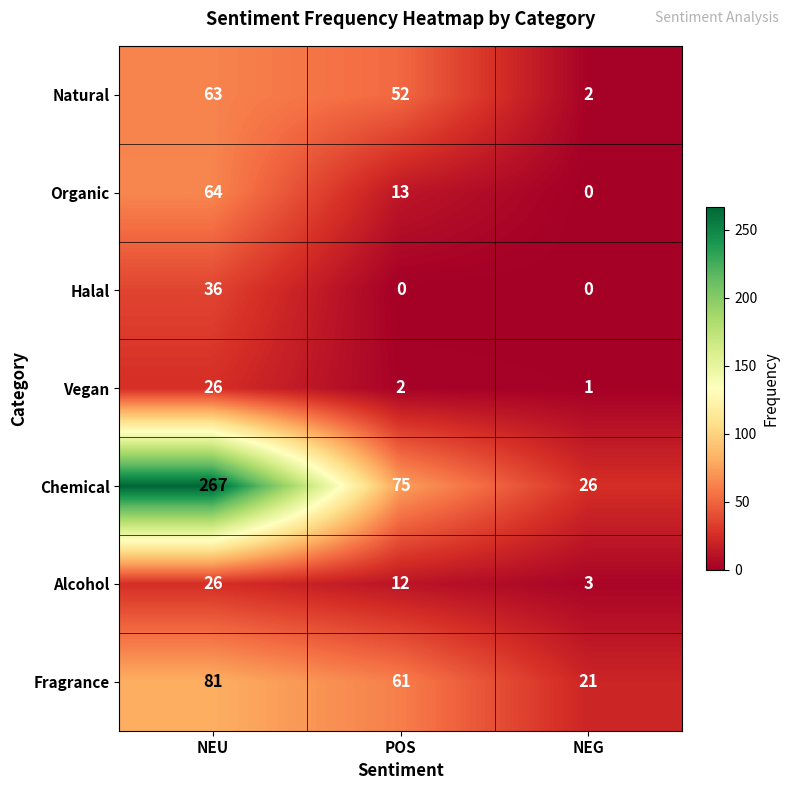

What is the difference between the Natural values at POS and NEG?

50